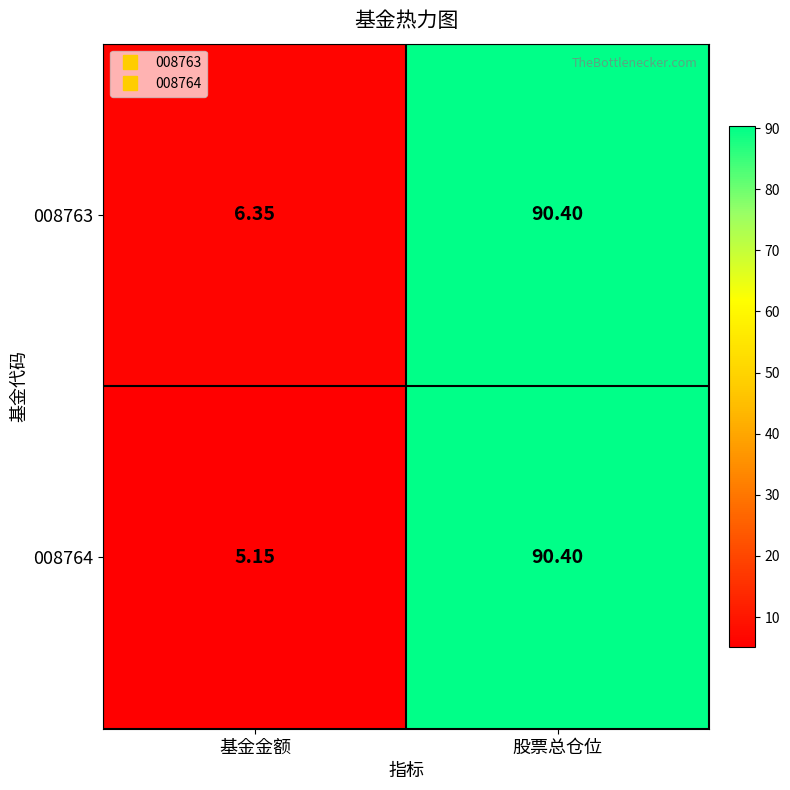

At which category is the sum across all series the highest?

股票总仓位